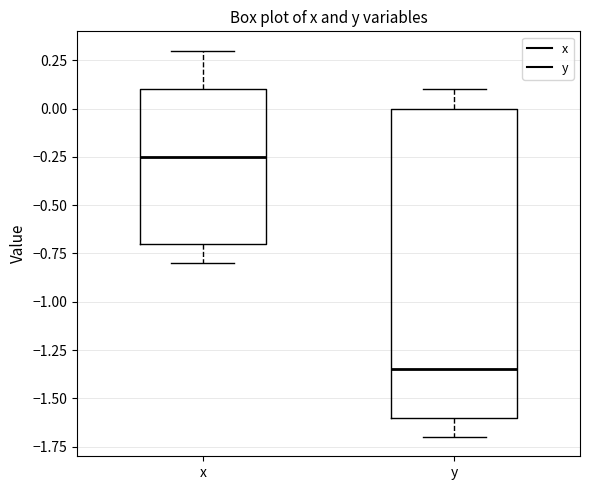

Which box's median line is the highest?

x